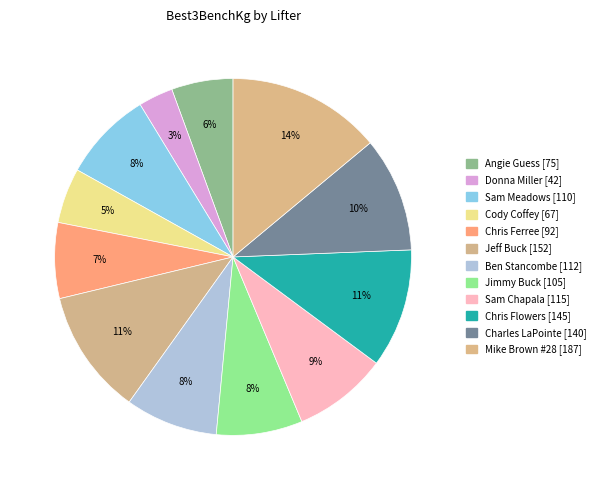

Count the number of slices in the pie.

12